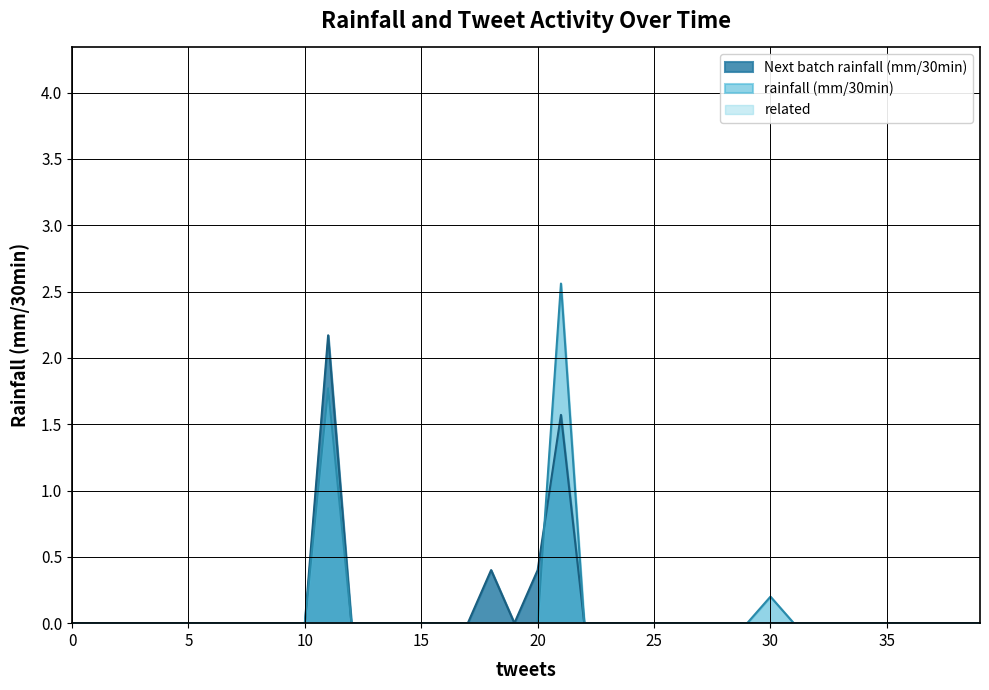

How many data points does each series have?

40